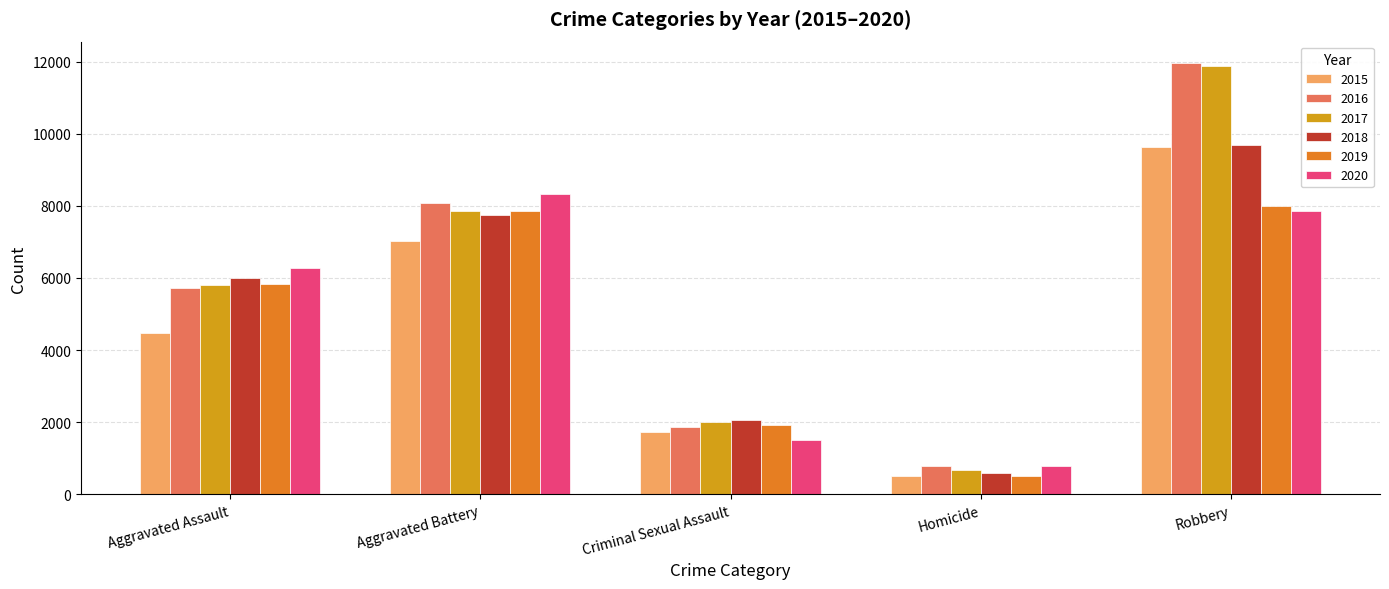

What is the value of the 2017 bar at the 5th from the left?

11881